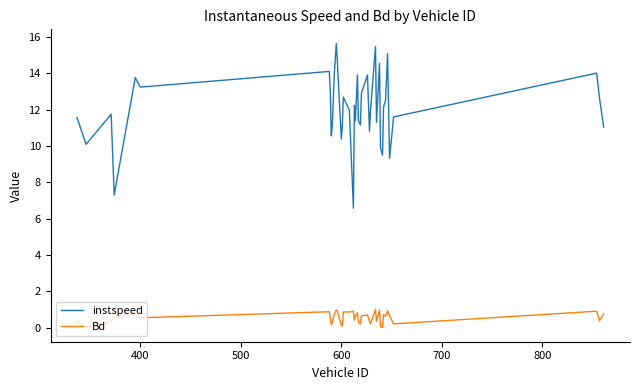

List the series in order of their peak value, lowest first.

Bd, instspeed